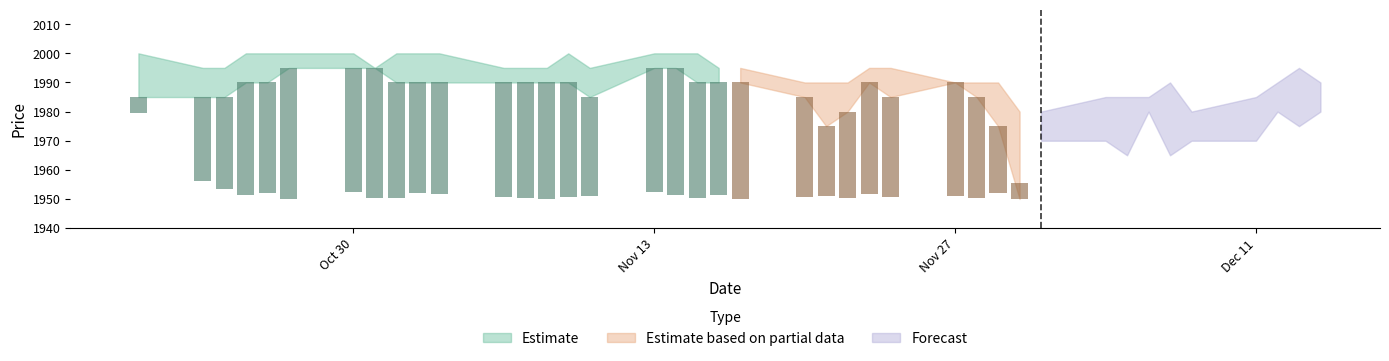

What is the difference between the highest and lowest values at 2017-11-08?

5